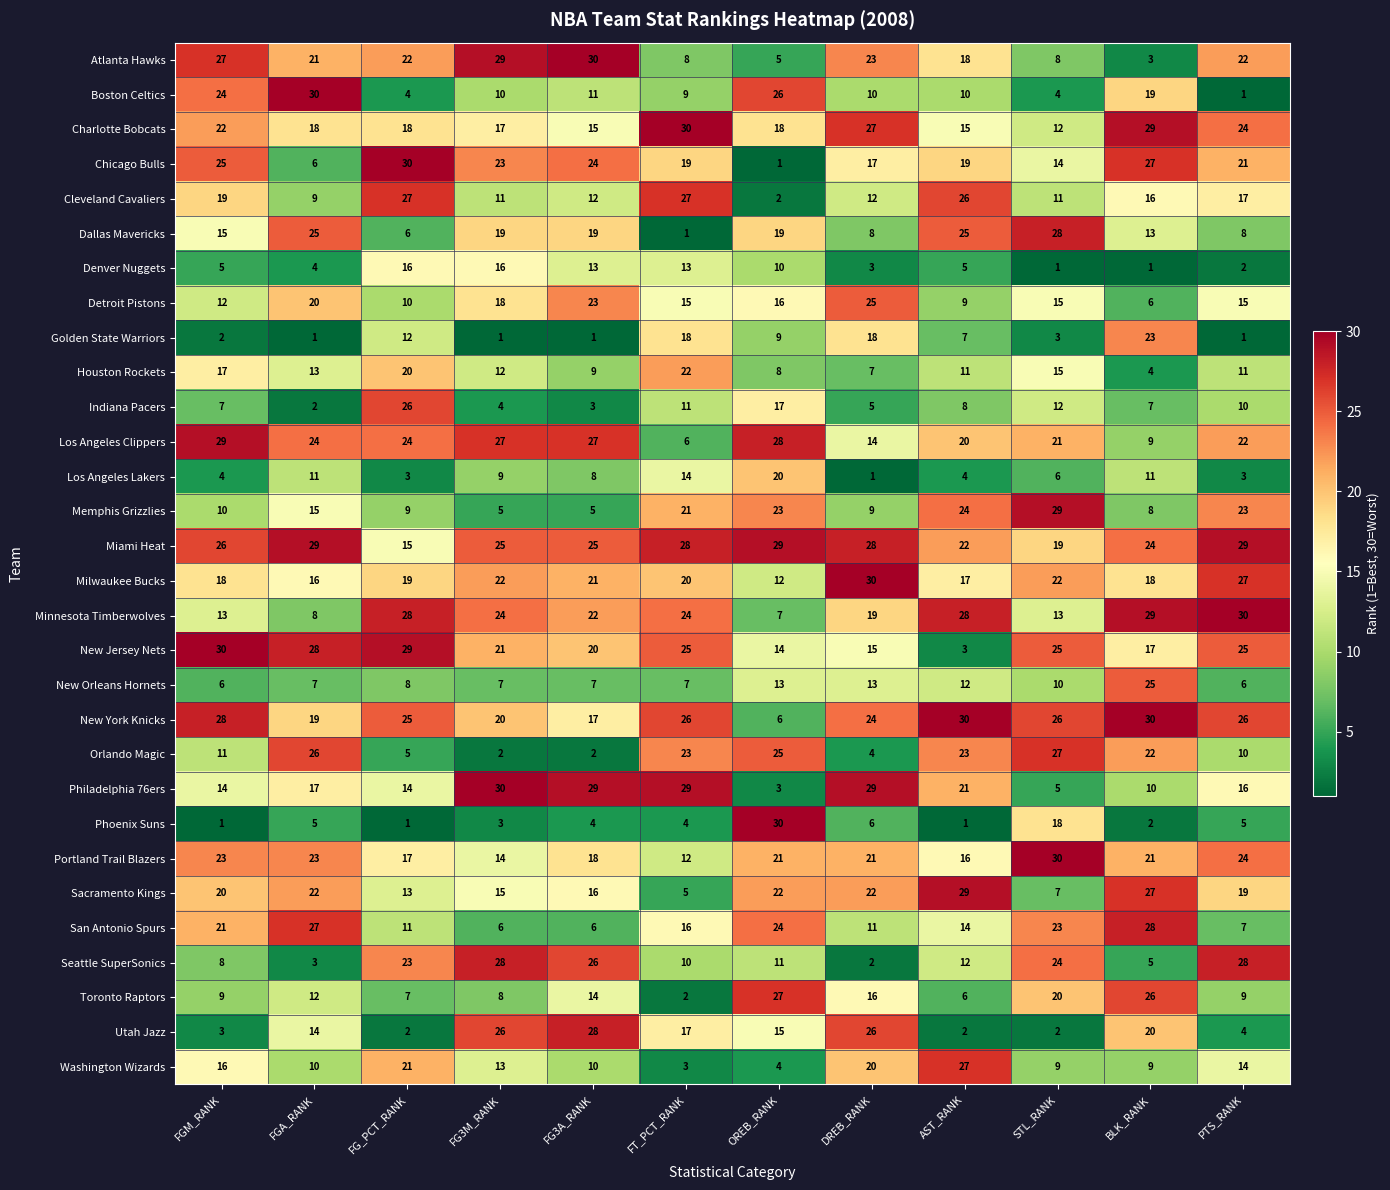

Is it true that San Antonio Spurs equals 6 at FGA_RANK?

False